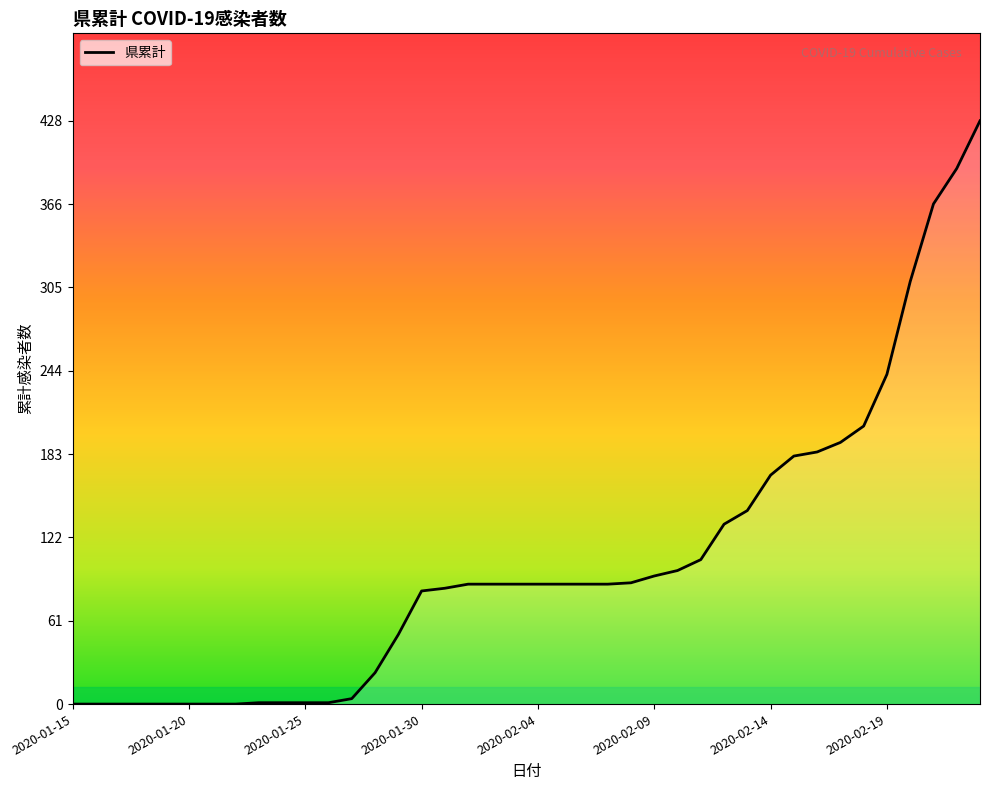

What is the difference between the maximum and minimum values?

428